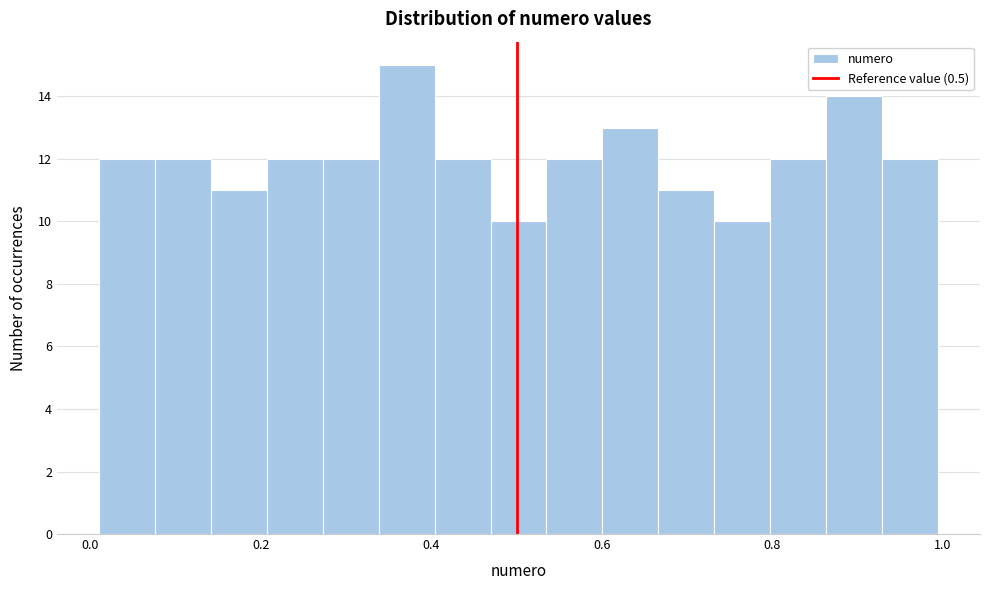

Around what value on the x-axis is the tallest bar? Give the approximate position of its centre, as read against the axis.

0.38